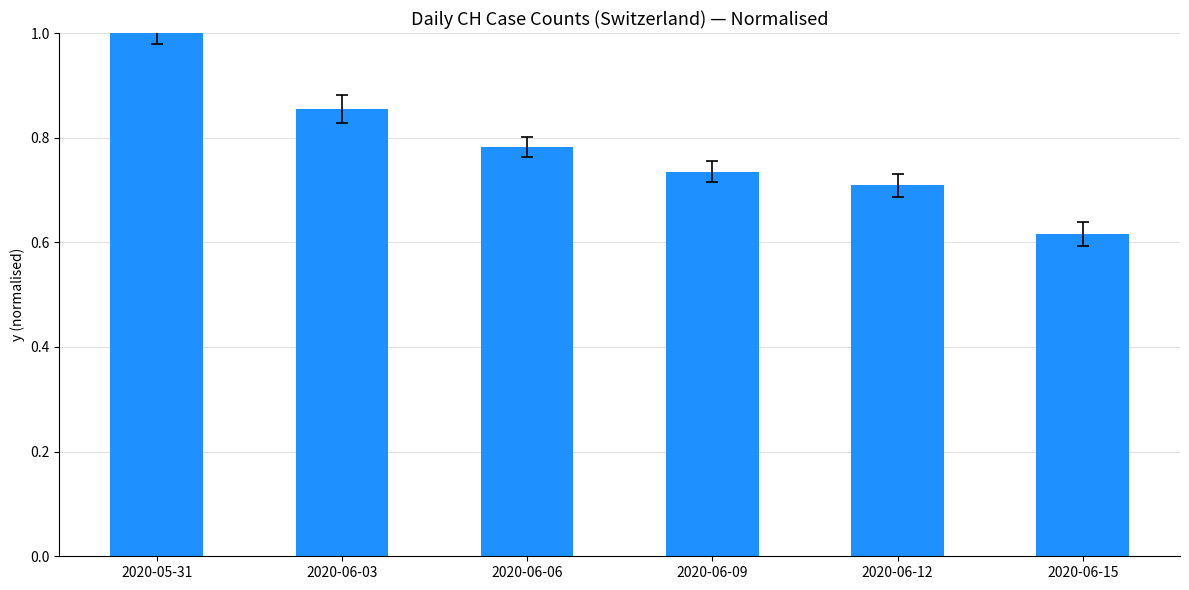

List the labels in order of value, smallest first.

2020-06-15, 2020-06-12, 2020-06-09, 2020-06-06, 2020-06-03, 2020-05-31